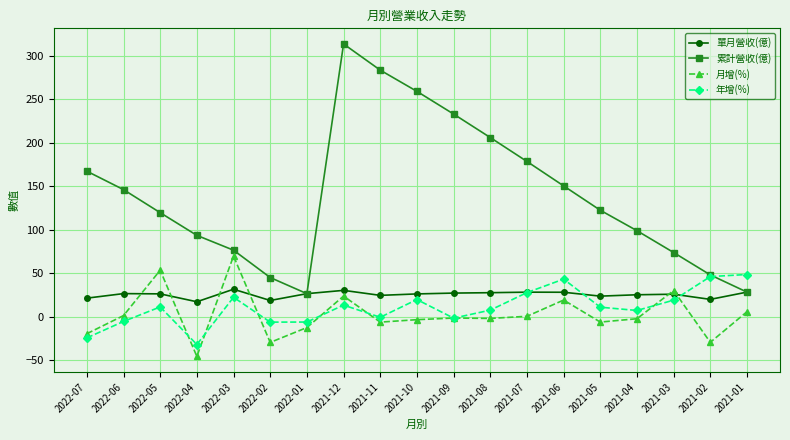

True or false: 累計營收(億) has a value of 232.9 at 2021-09.

True